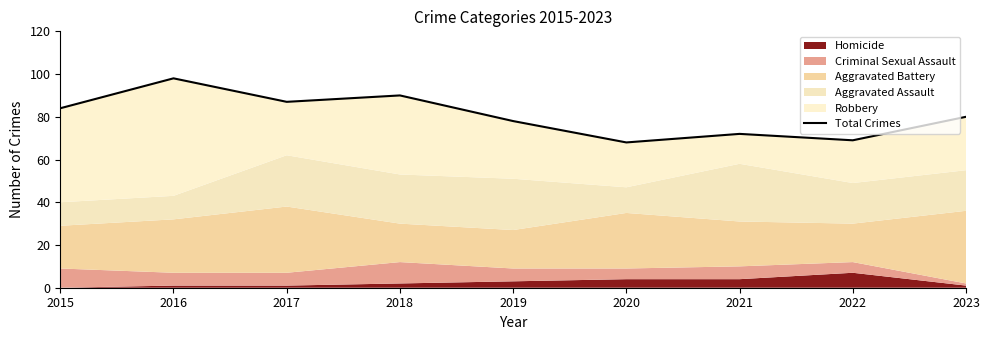

What is the difference between the values at 2019 and 2022?

9